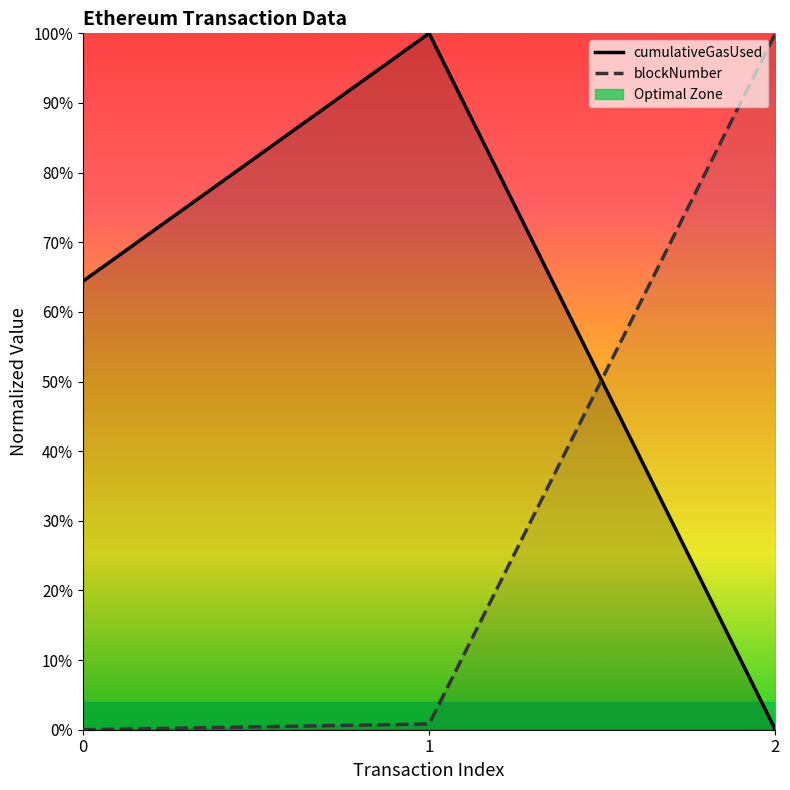

At which category is the sum across all series the highest?

1